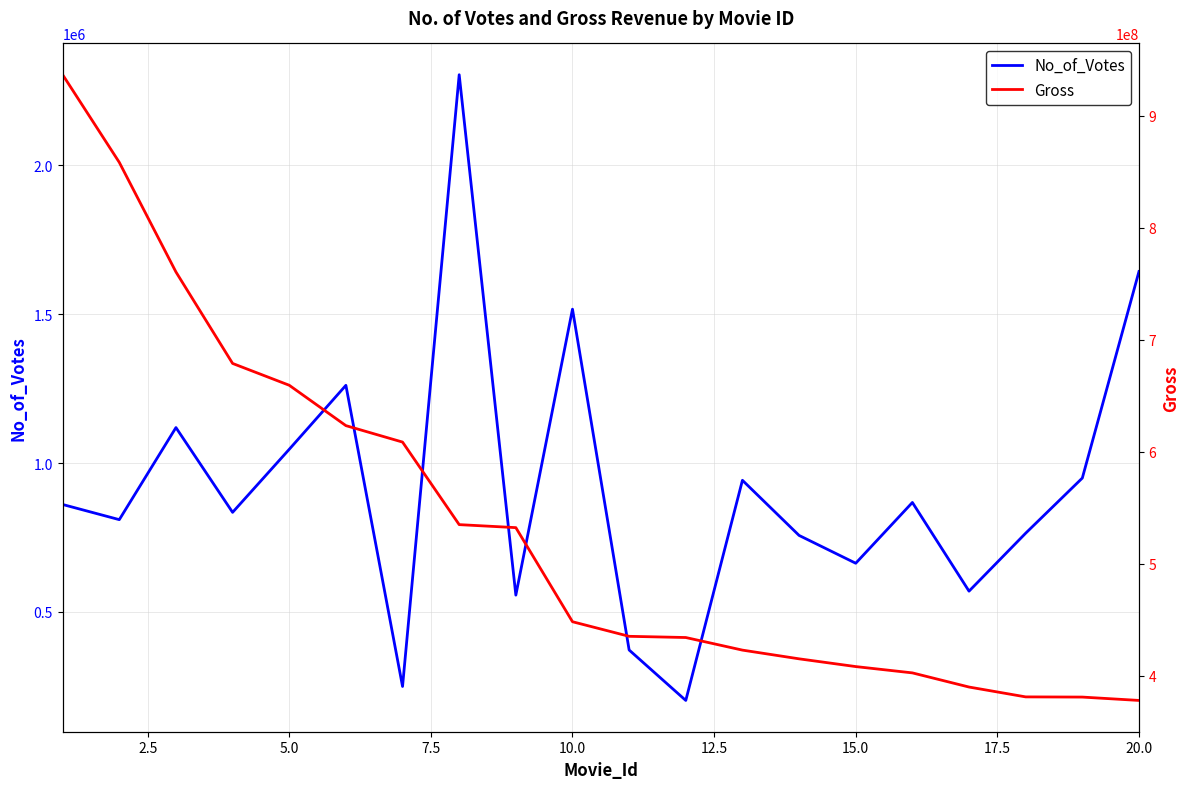

What is the maximum value for No_of_Votes?

2303232